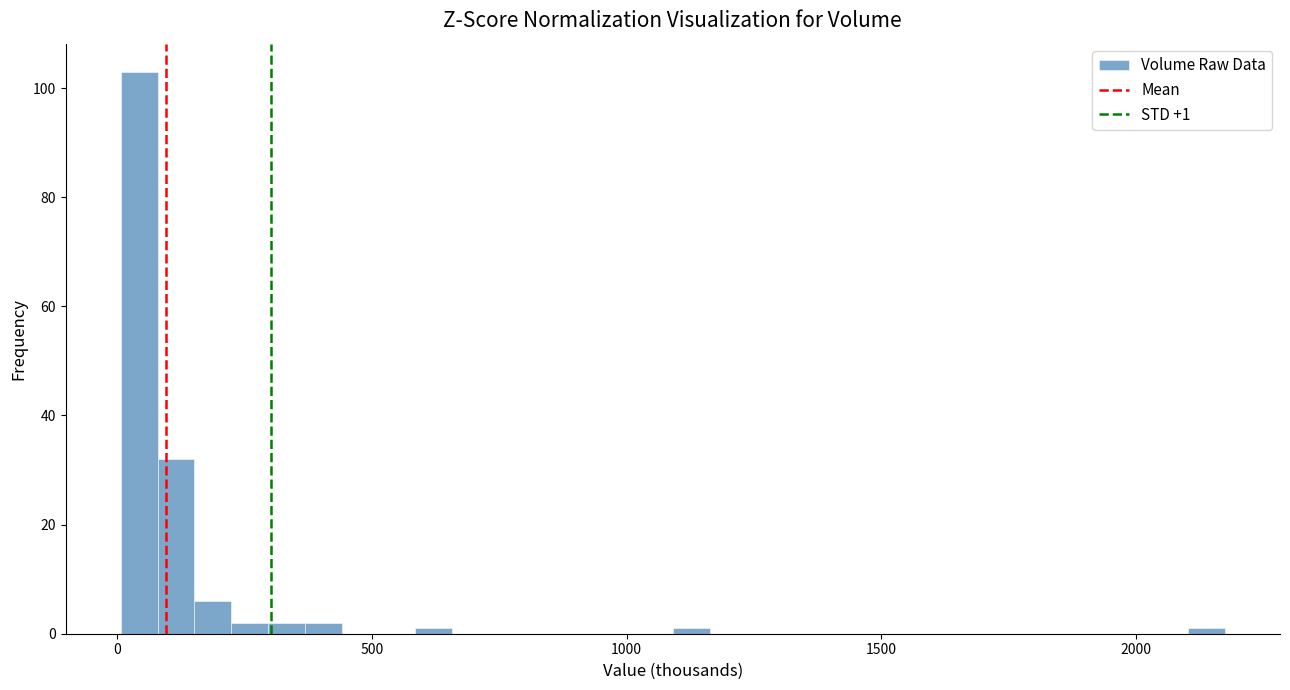

Read against the x-axis, roughly where is the centre of the tallest bar?

50